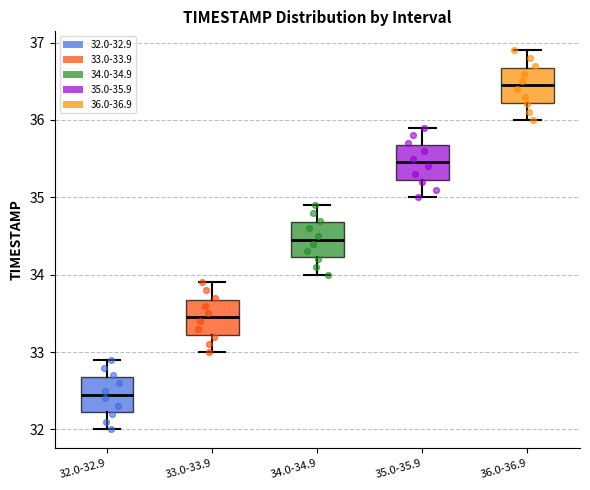

Which box has the highest median line?

36.0-36.9